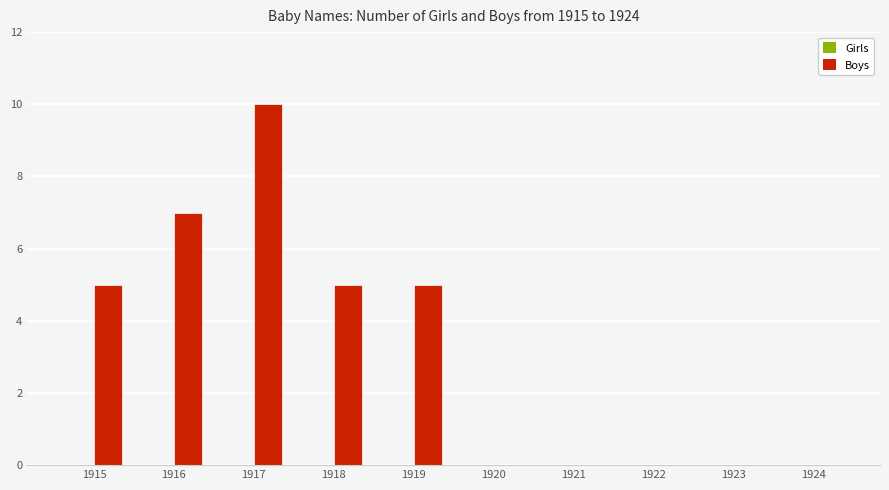

Reading right to left, transcribe all the data shown in this chart.

1924=0	1923=0	1922=0	1921=0	1920=0	1919=5	1918=5	1917=10	1916=7	1915=5